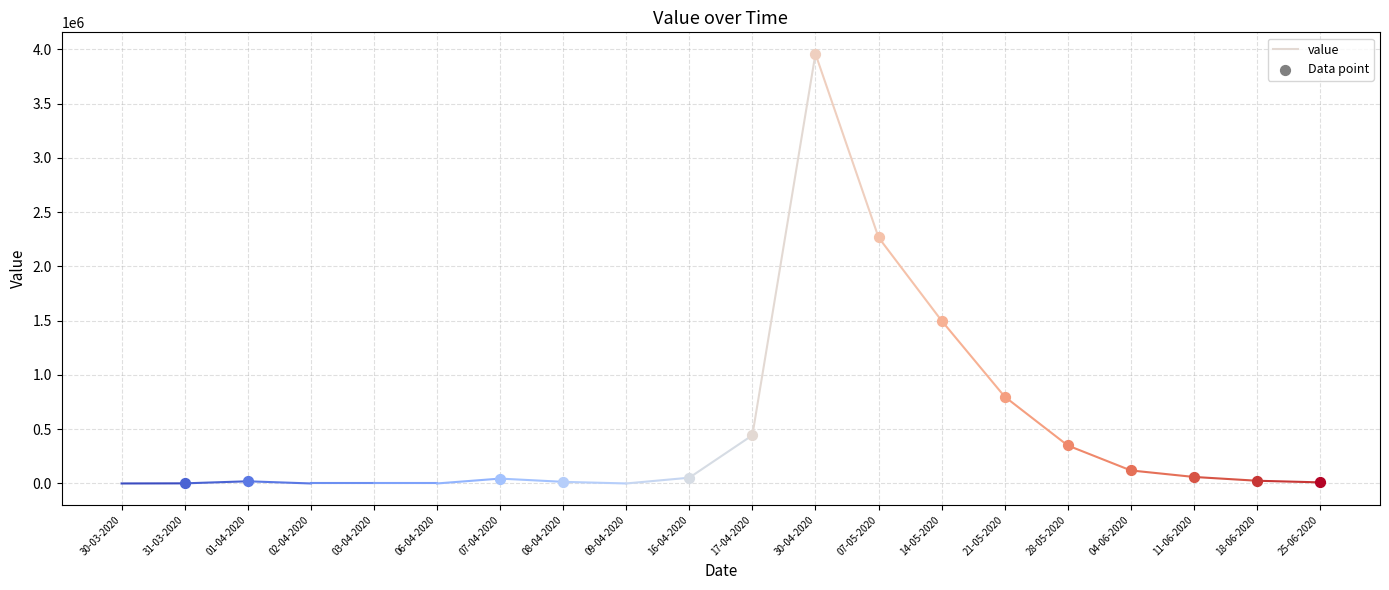

What is the change in value from 31-03-2020 to 30-04-2020?

+3958800